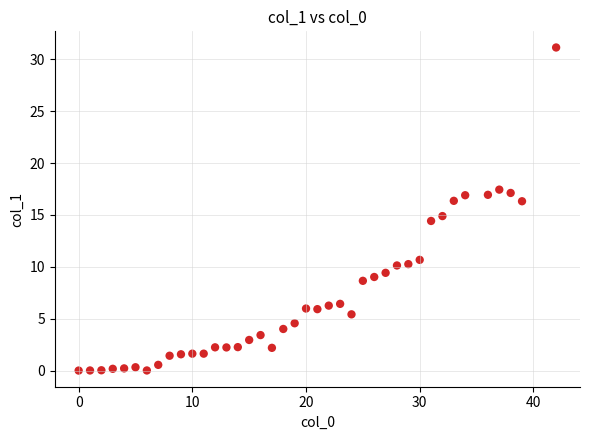

What is the range of X values (max minus min)?

42.0